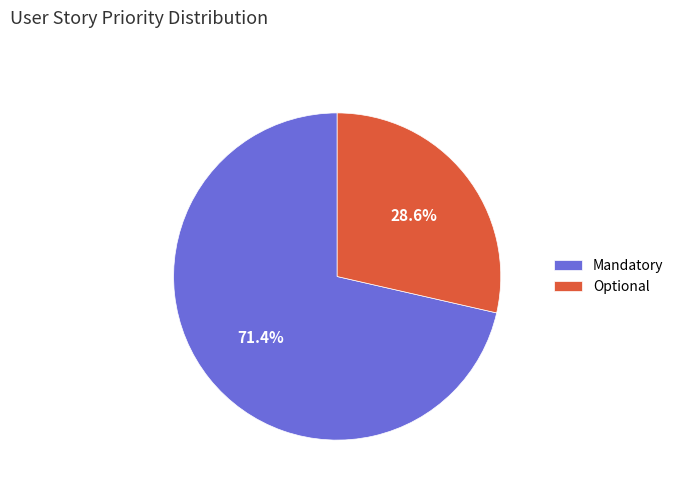

To the nearest percent, what portion does Optional represent?

29%